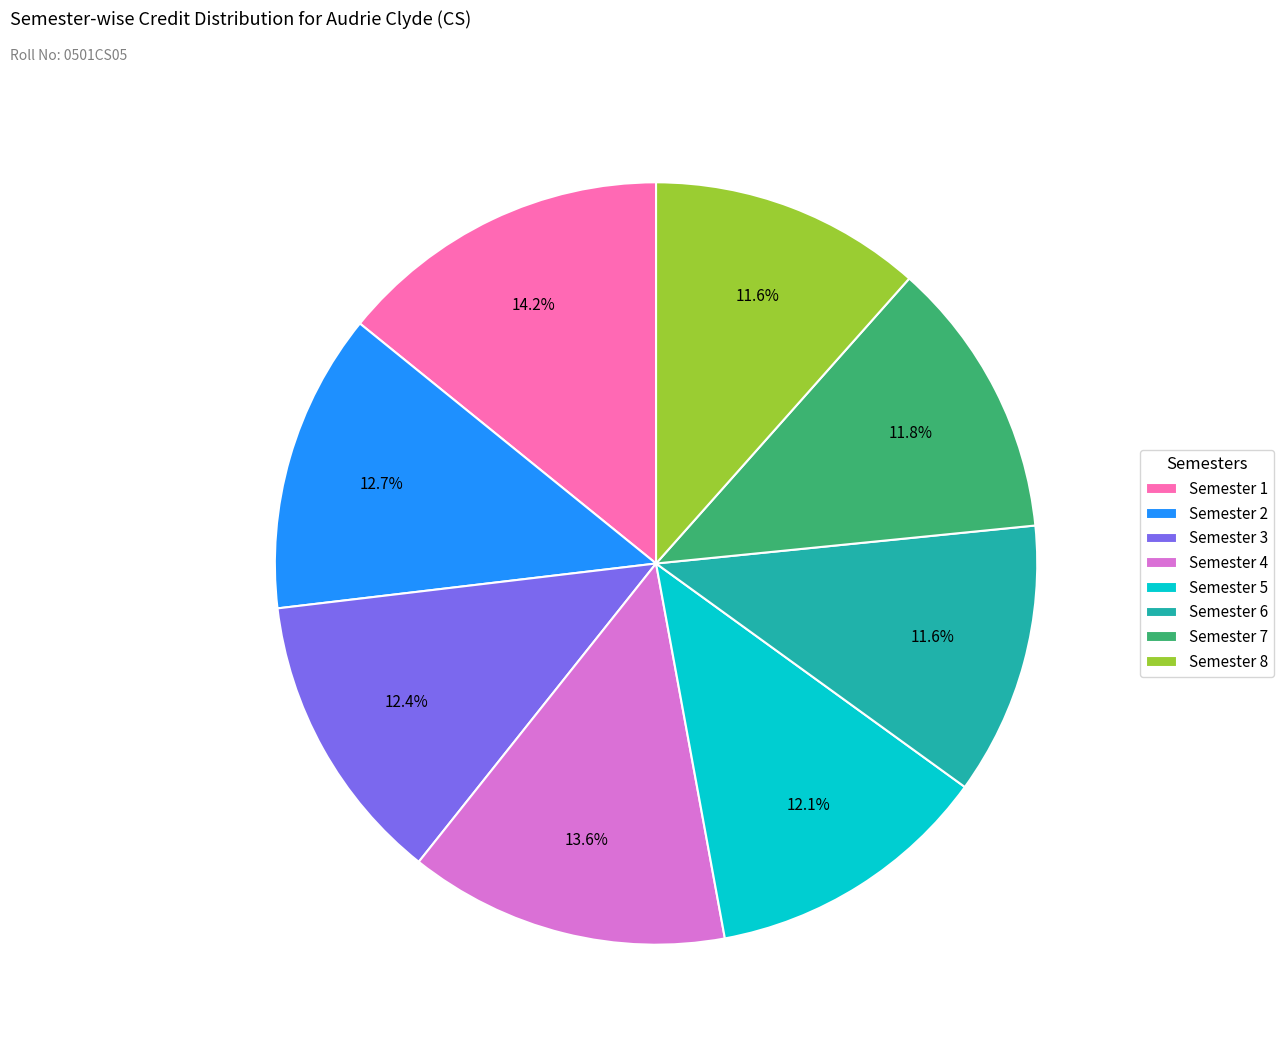

To the nearest percent, what percentage of the pie is Semester 5?

12%